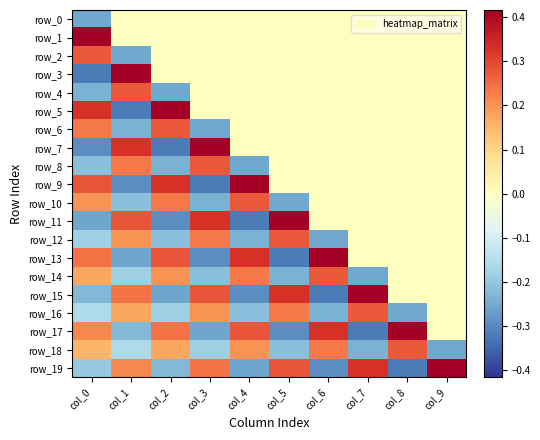

The value of row_4 at col_2 is -0.4. True or false?

False